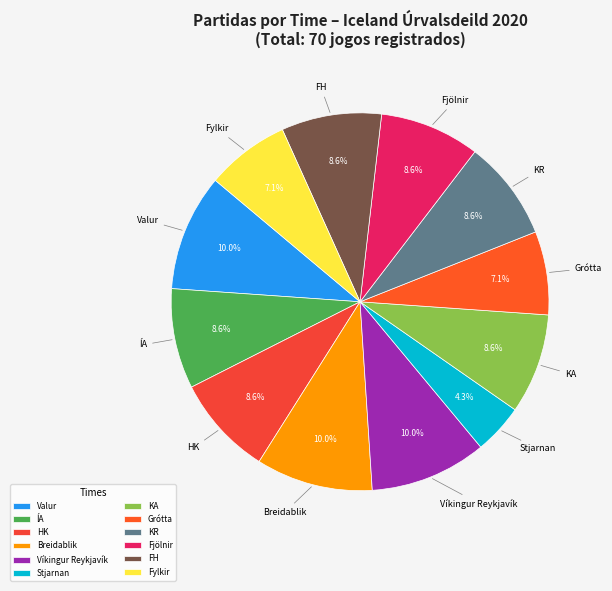

Does any single category account for the majority?

No